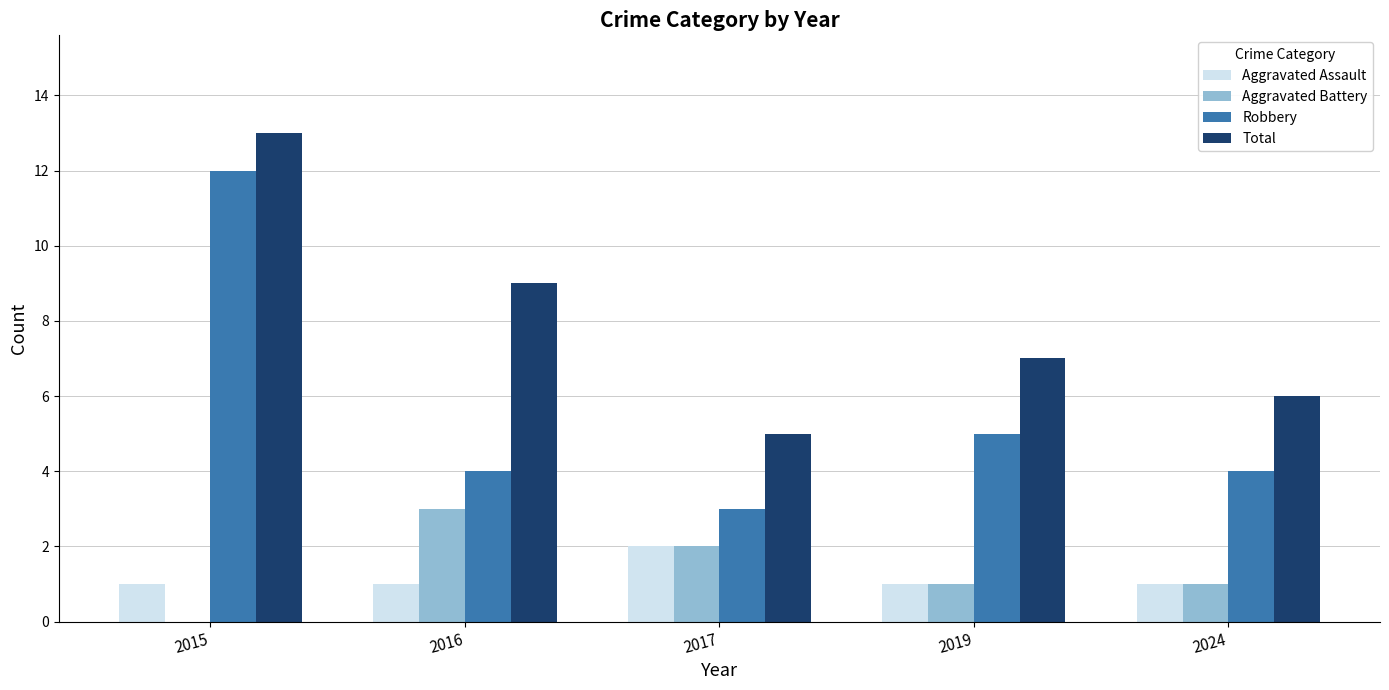

How many groups of bars are there?

5